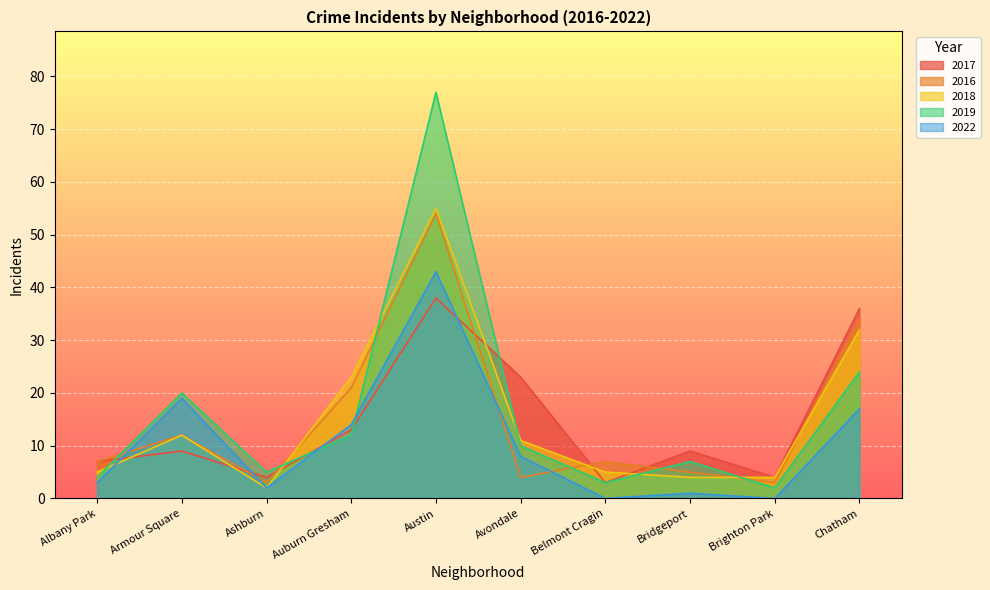

At which label does 2022 first exceed 8?

Armour Square